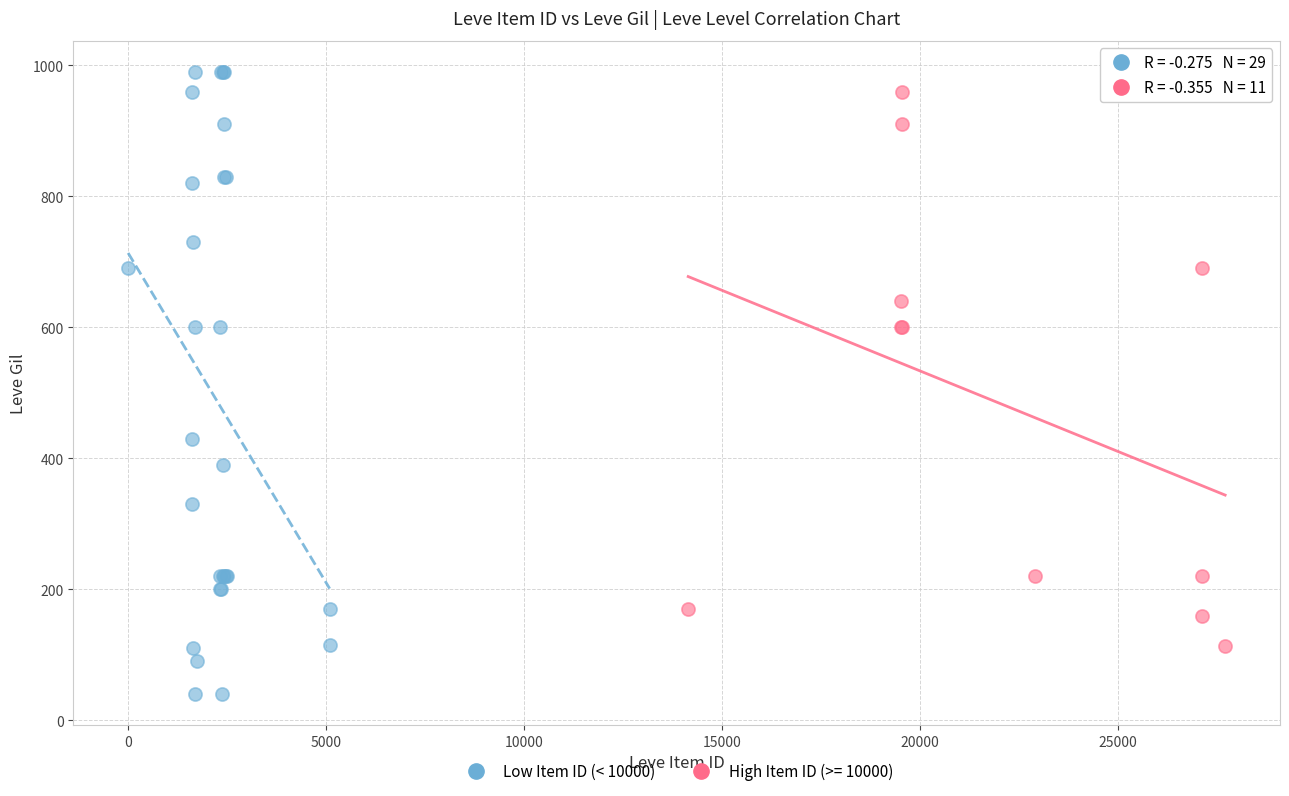

Which series has the largest Y range (max minus min)?

Low Item ID (< 10000)